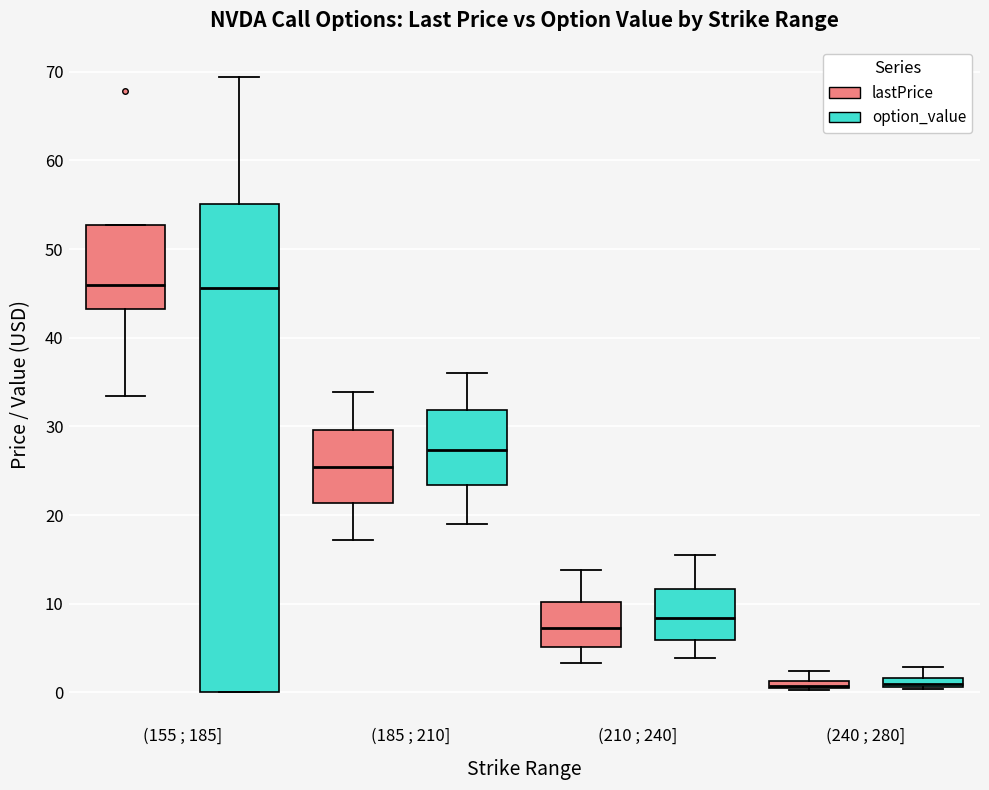

Where is the upper edge of the box for (210 ; 240] (lastPrice) on the y-axis? The values are not printed on the chart, so give them approximately, as read against the axis.

10